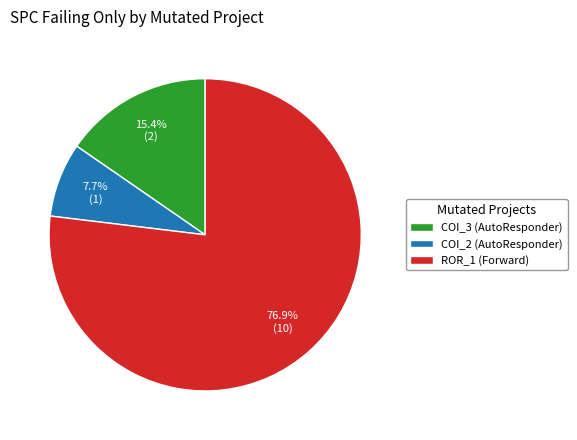

Is there a majority slice in this chart?

Yes